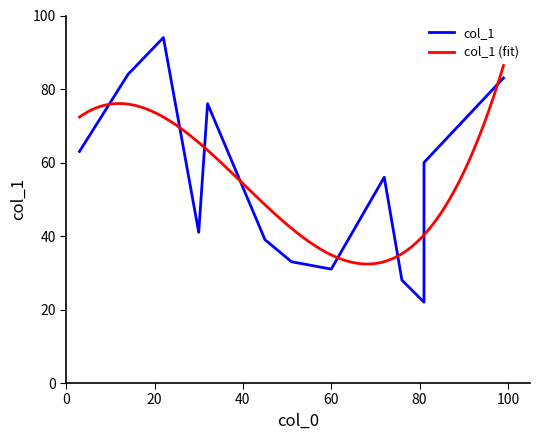

What is the average value?

55